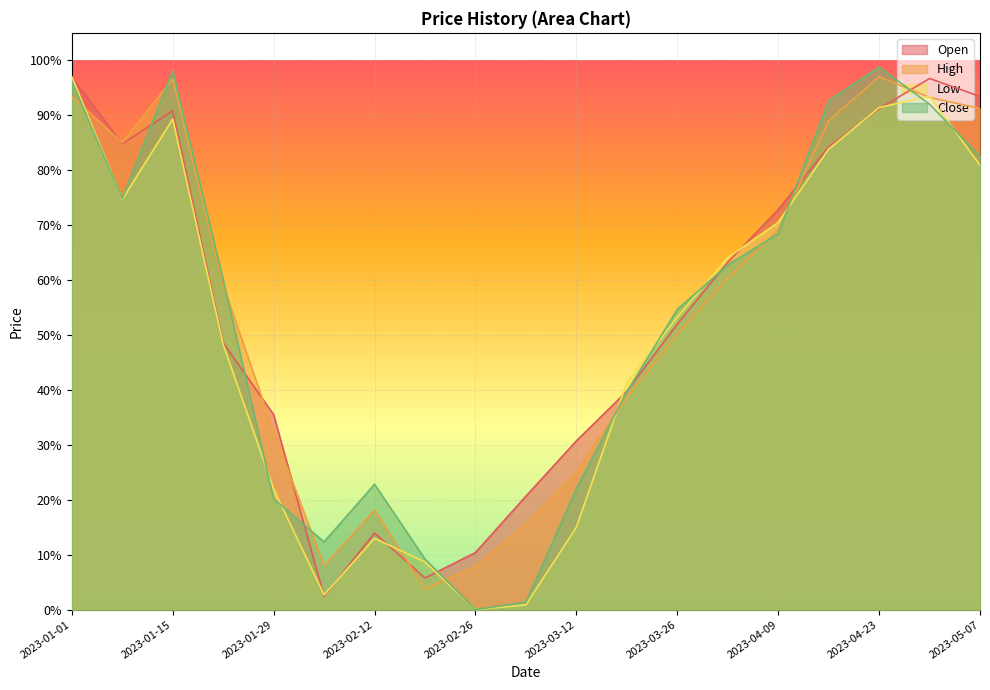

At which category does High reach its first local peak?

2023-01-15